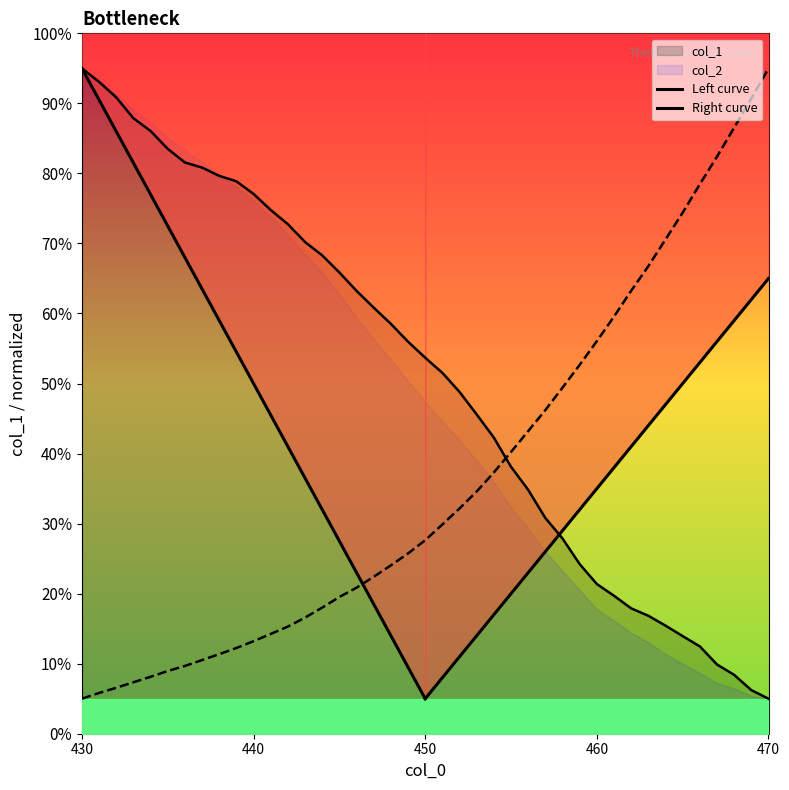

True or false: Right curve and Left curve cross at least once.

False